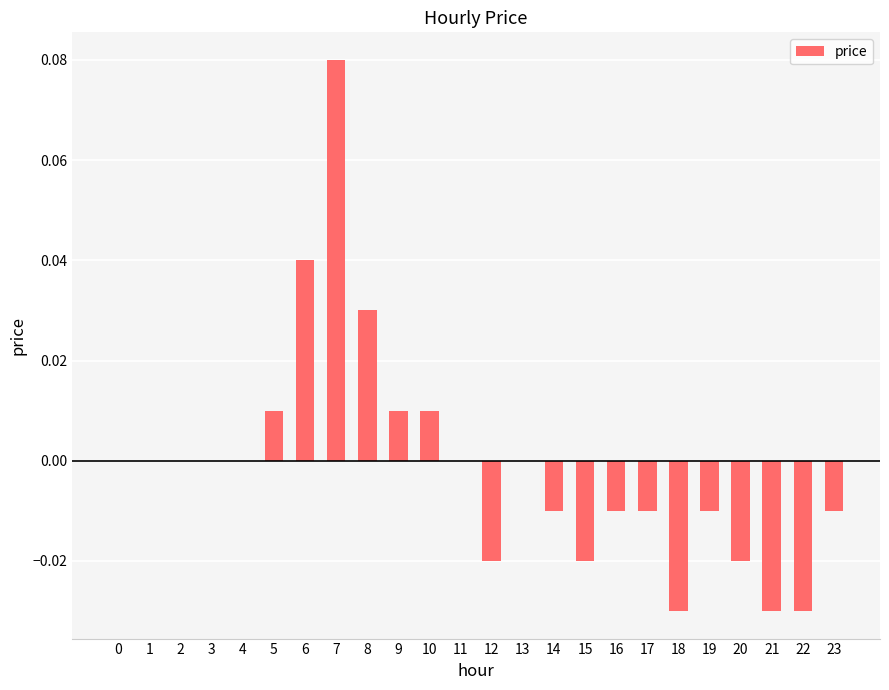

The chart shows a value of -0.1 at 2. True or false?

False